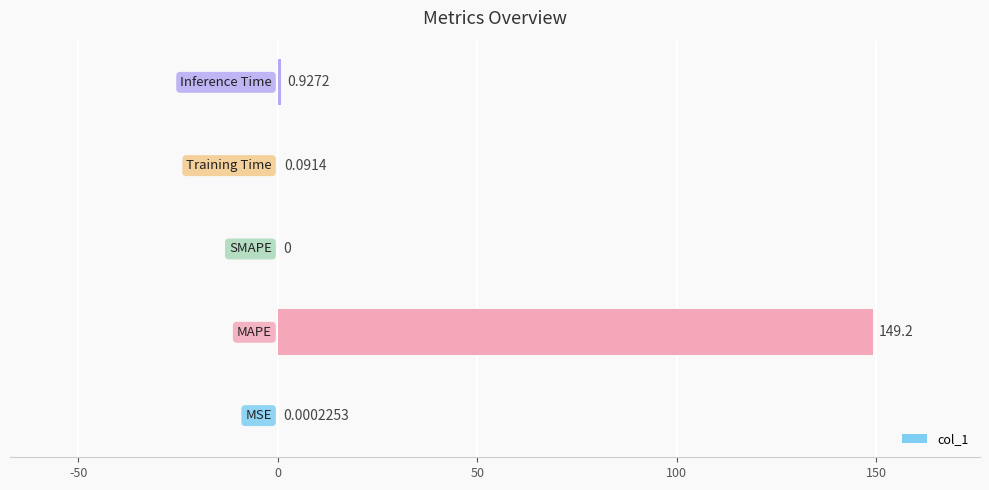

Count the number of data series in this chart.

1